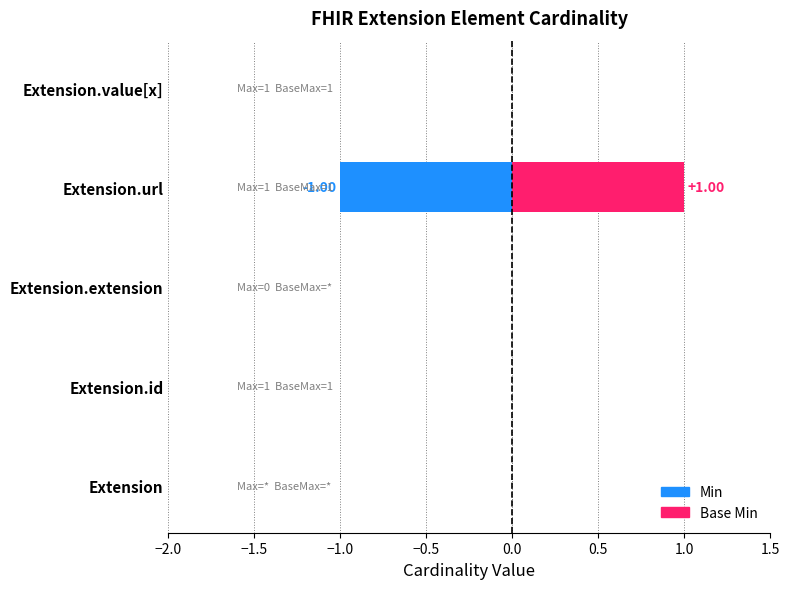

Which series has the largest range (max minus min)?

Min